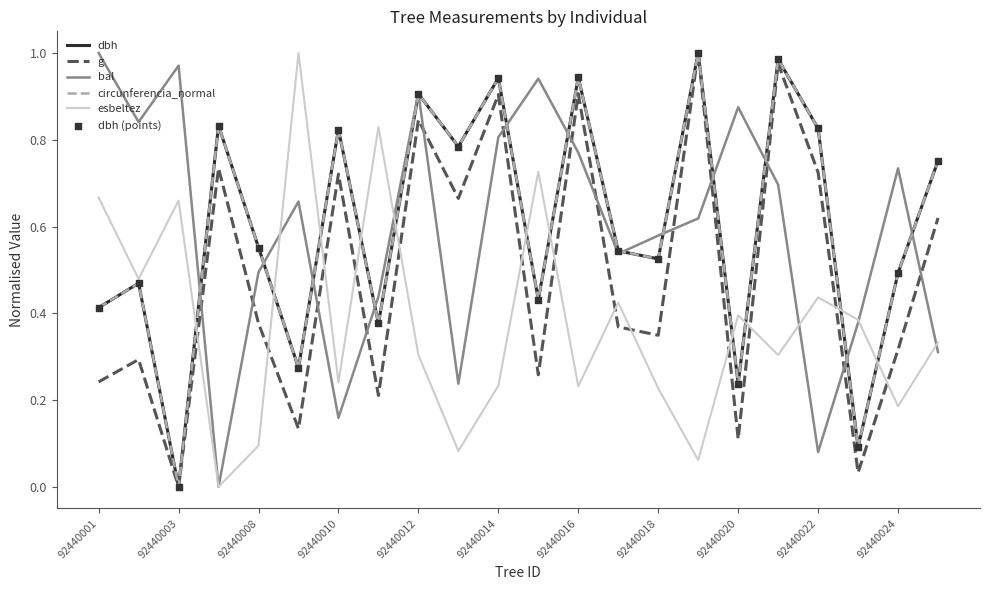

After their last crossing, which series has the higher values: bal or g?

g